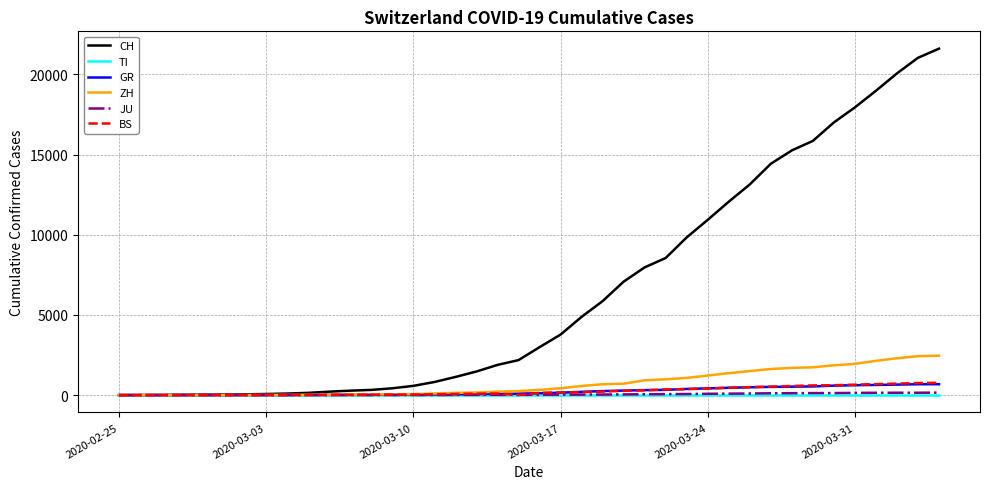

What is the highest value of the CH series?

21605